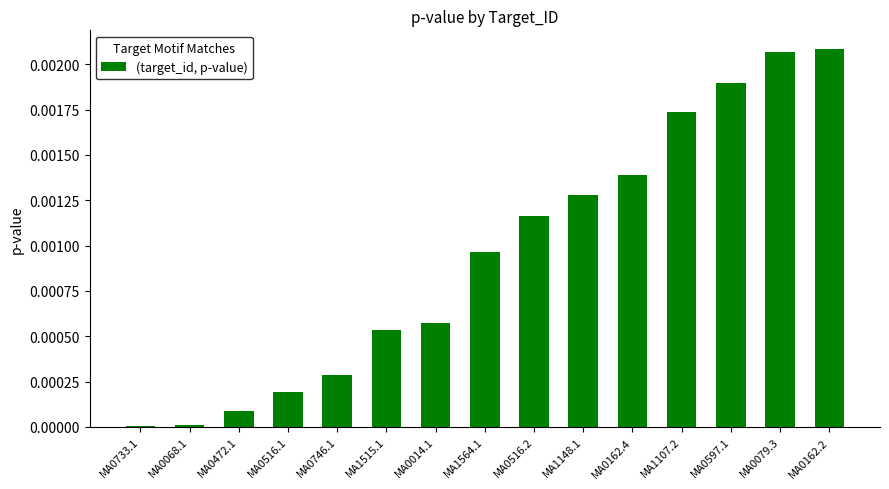

How many categories are shown in the chart?

15